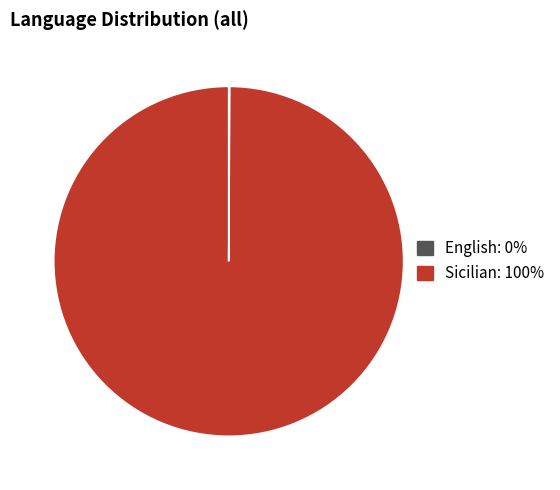

What is the largest slice in the pie chart?

Sicilian